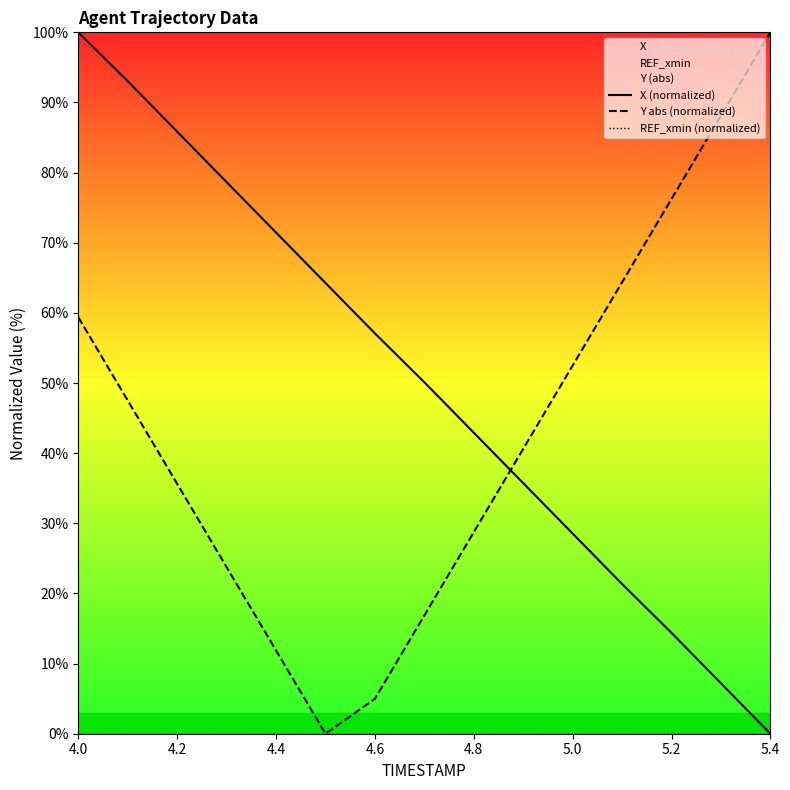

The Y abs (normalized) series shows 11.9 at 4.4. True or false?

True